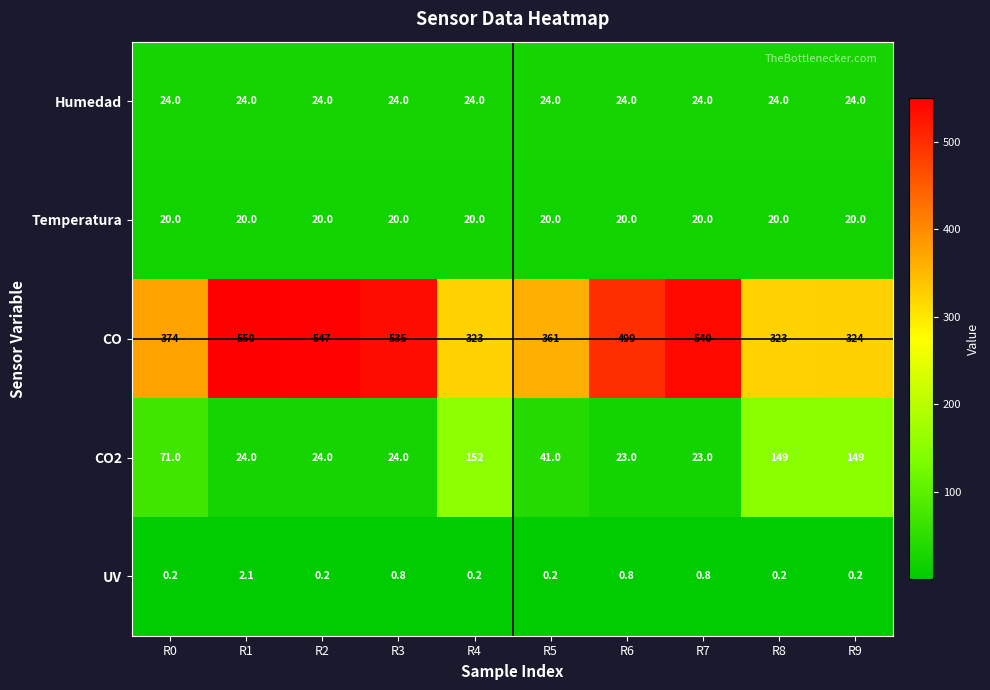

What is the sum of all UV values?

5.7